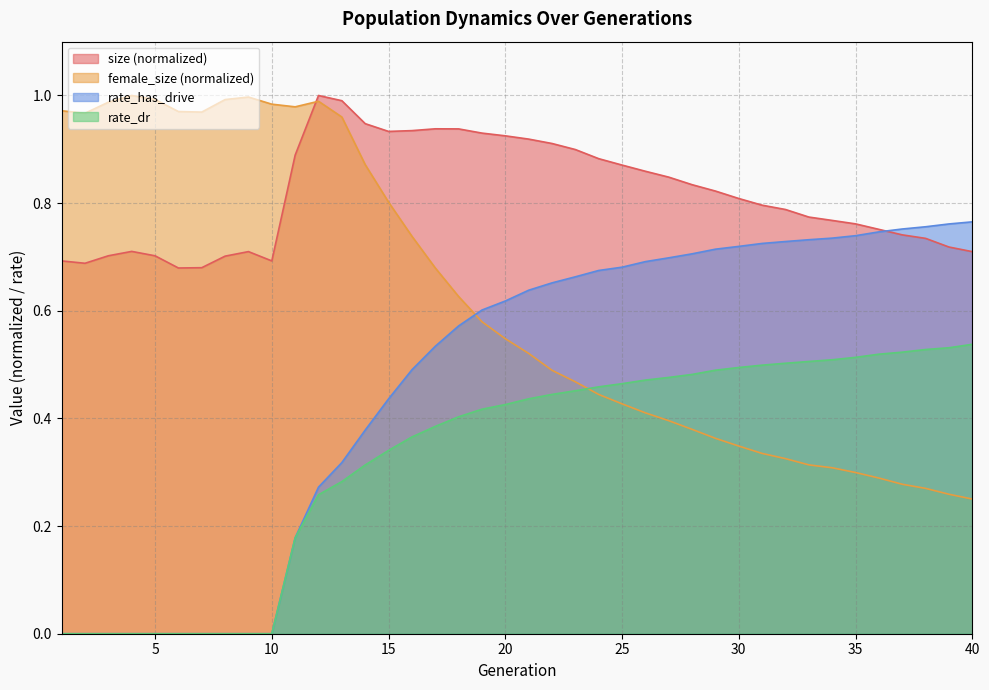

Between 36 and 6, which is larger?

36